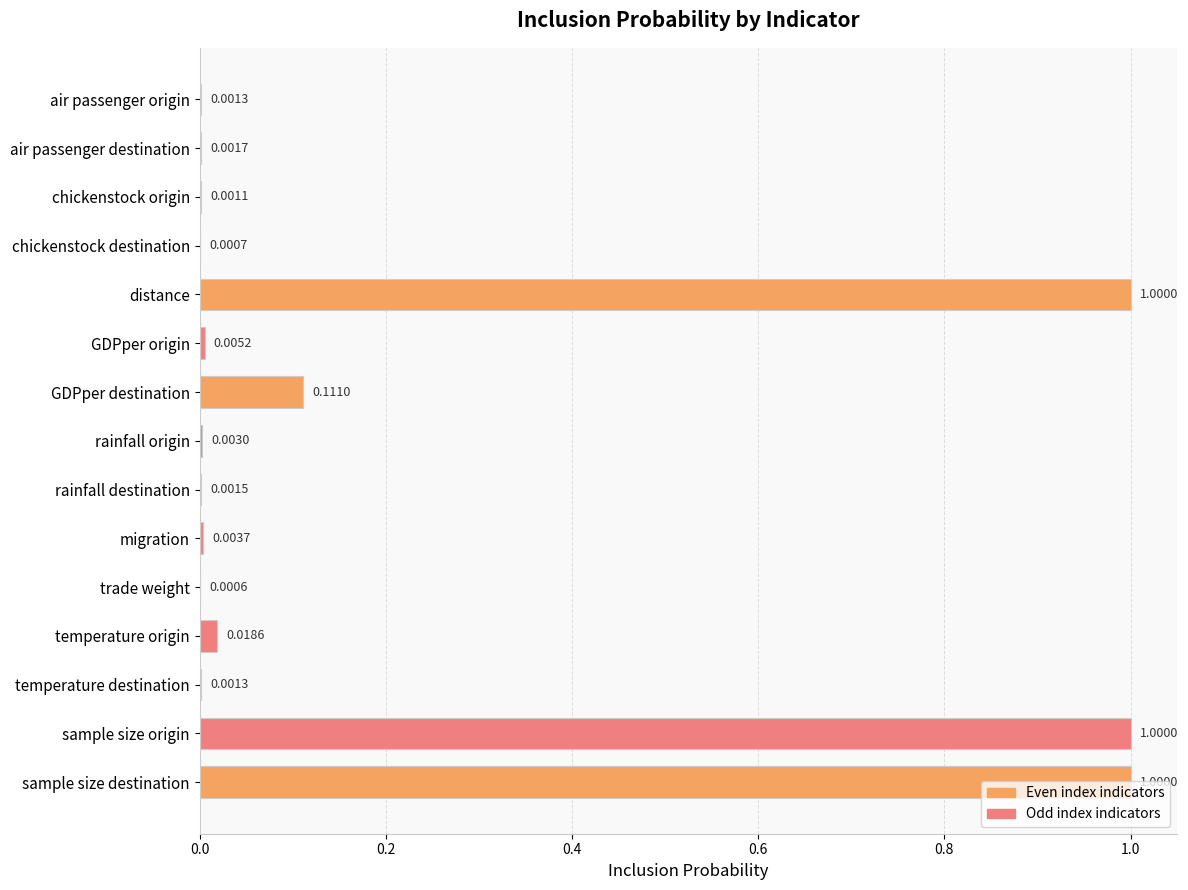

Which has a higher value, rainfall origin or GDPper origin?

GDPper origin